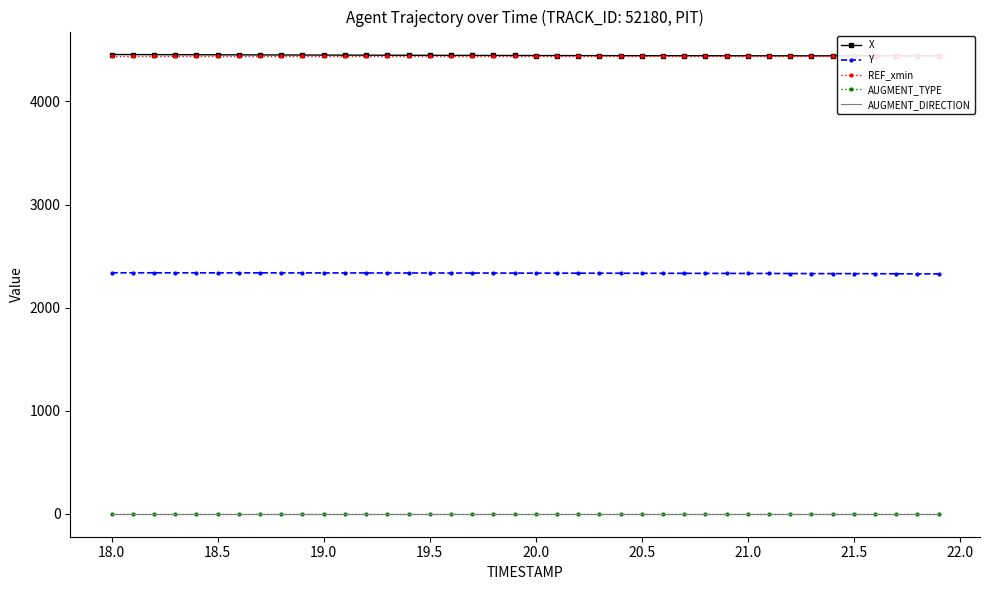

What is the greatest value displayed?

4454.7